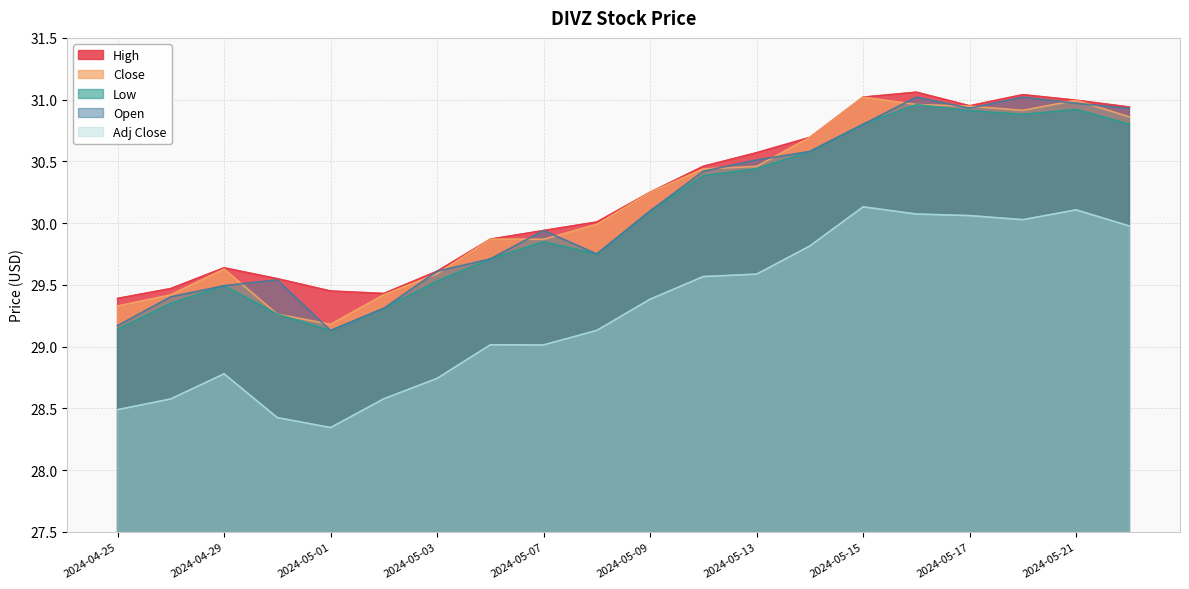

What is the difference between the maximum and second lowest values in the High series?

1.6